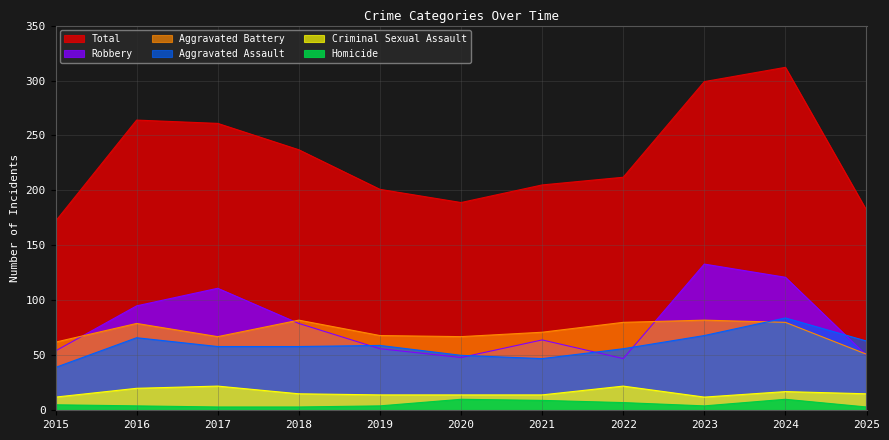

What is the smallest value displayed?

3